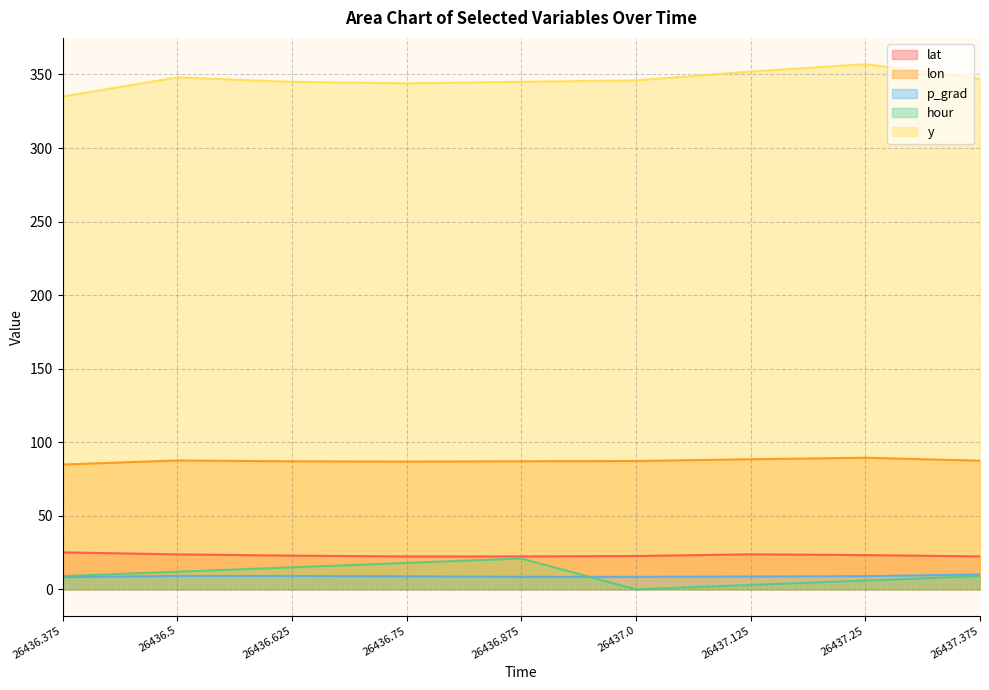

True or false: lat has more than 0 points higher than both neighbors.

True